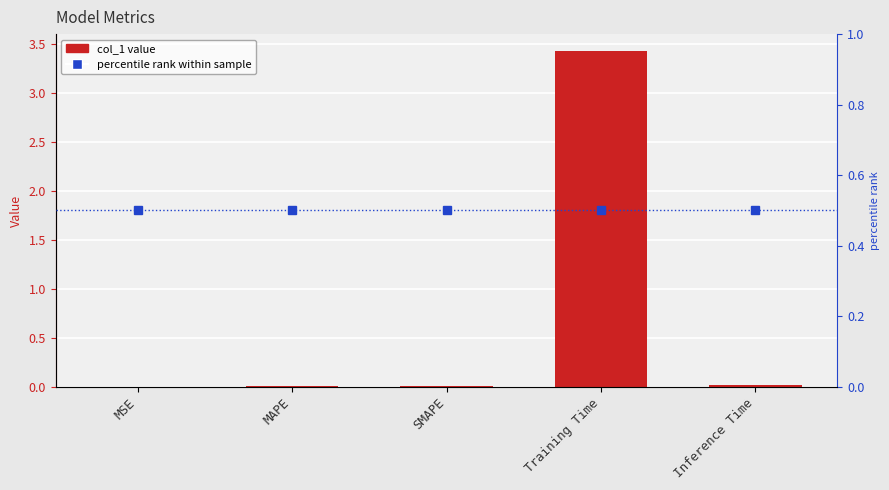

Does the chart contain any negative values?

No